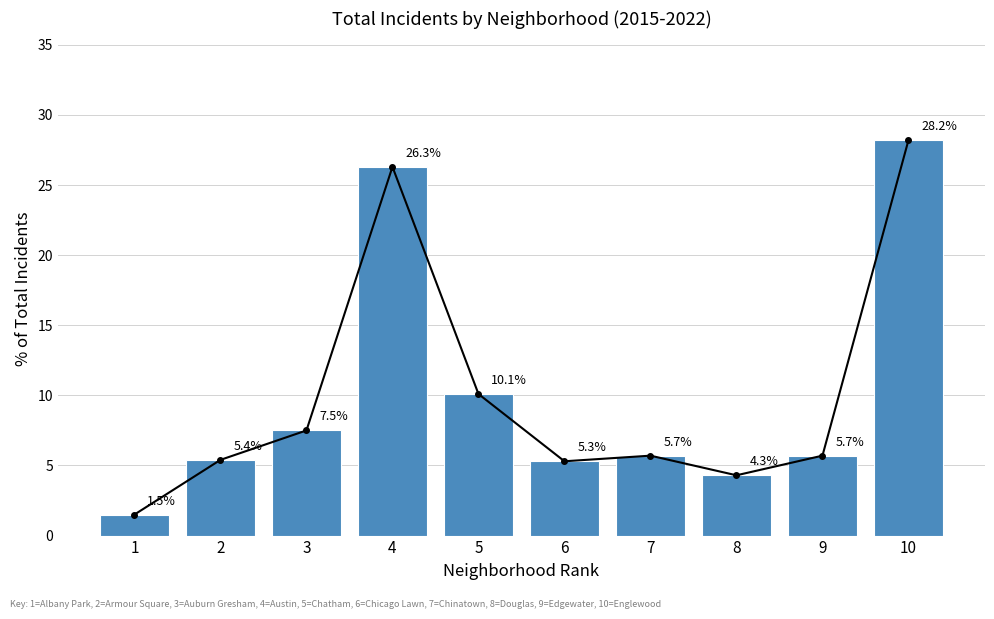

Count the number of data series in this chart.

1